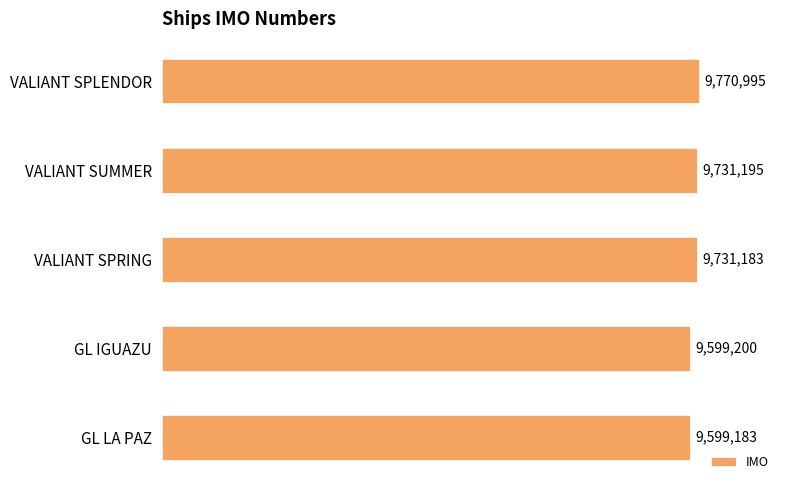

Rank the categories by value from lowest to highest.

GL LA PAZ, GL IGUAZU, VALIANT SPRING, VALIANT SUMMER, VALIANT SPLENDOR